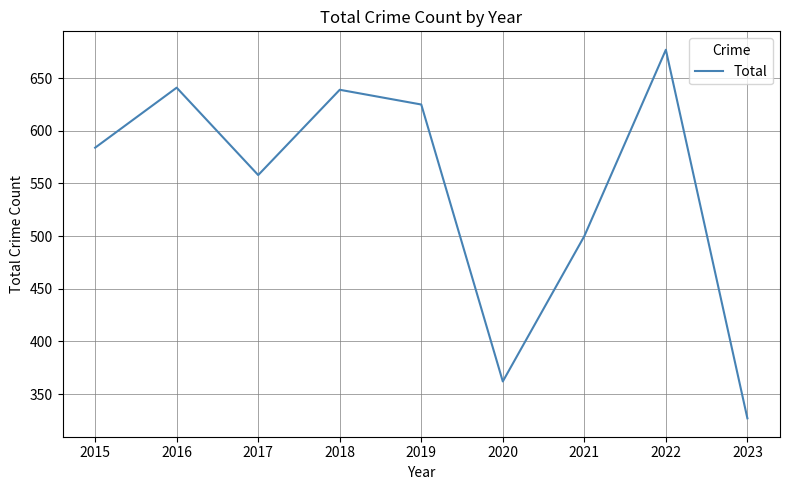

True or false: the data shows 171 at 2018.

False